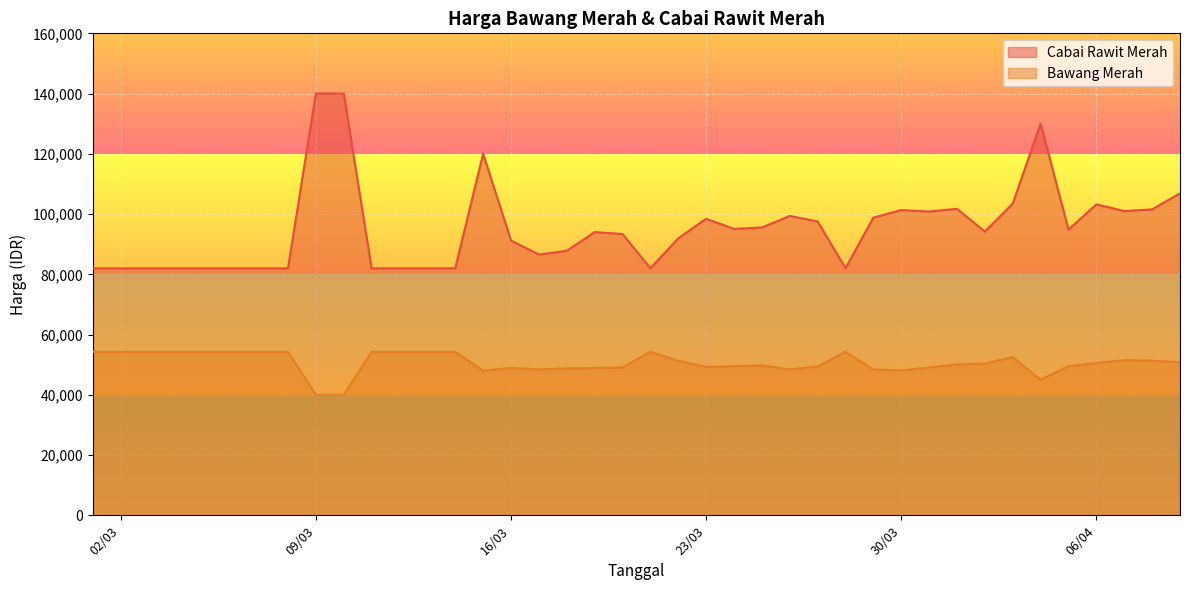

In Cabai Rawit Merah, how many points are higher than both neighbors (excluding endpoints)?

8